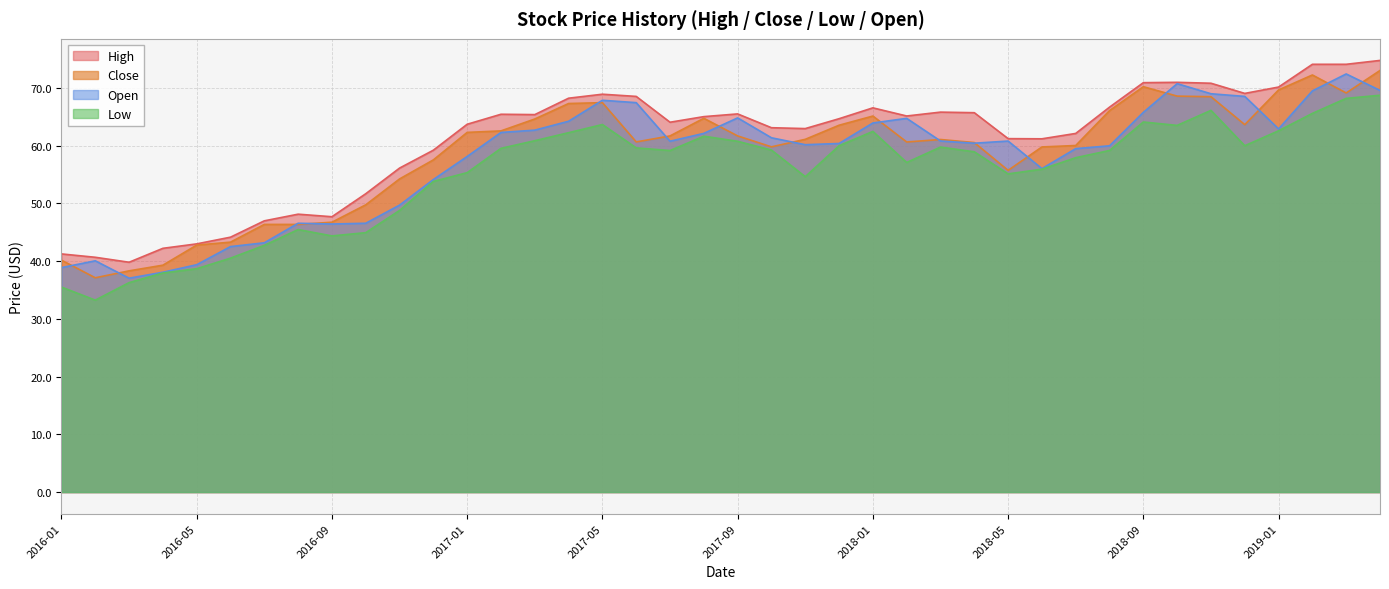

At which category is the sum across all series the highest?

2019-04